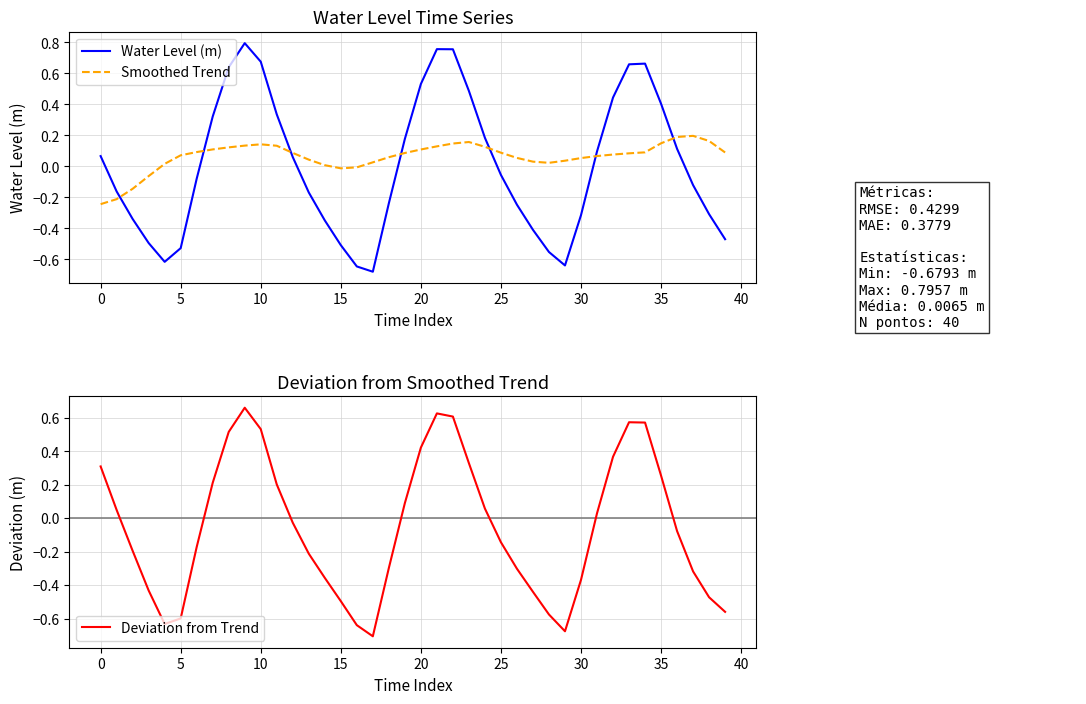

What is the highest value of the Water Level (m) series?

0.8